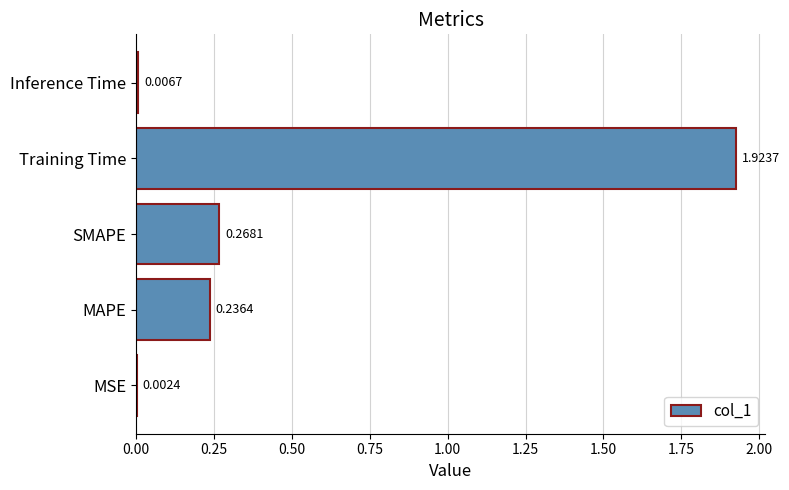

Which has a higher value, MAPE or SMAPE?

SMAPE